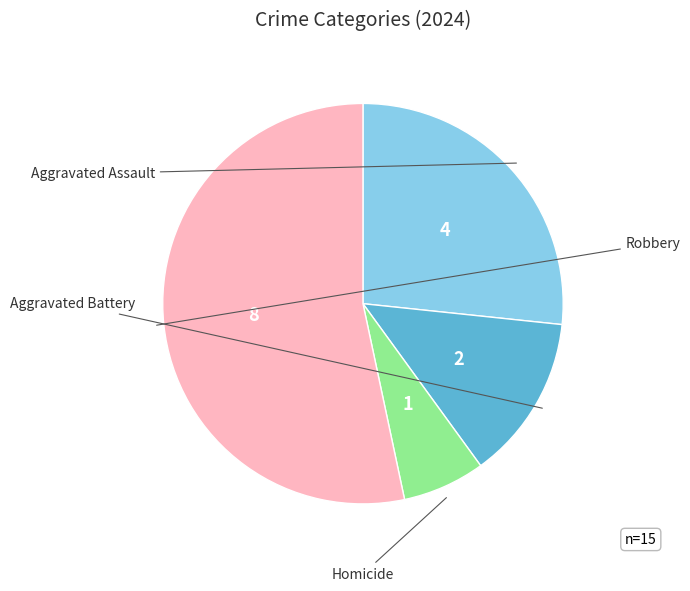

Is there a majority slice in this chart?

Yes